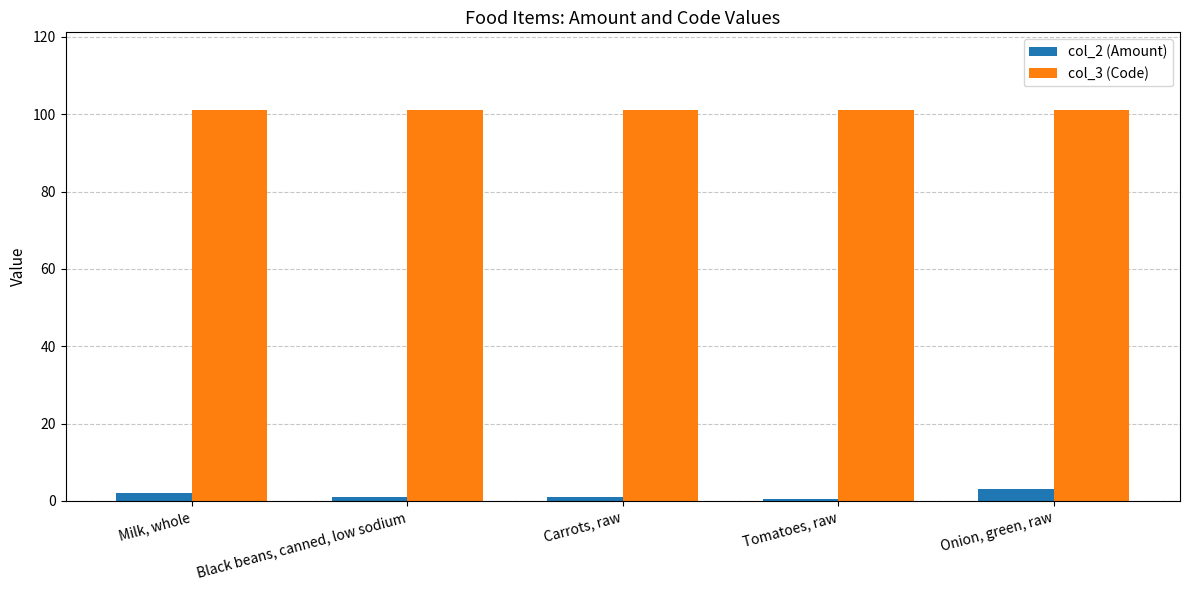

What is the minimum value shown in the chart?

0.5